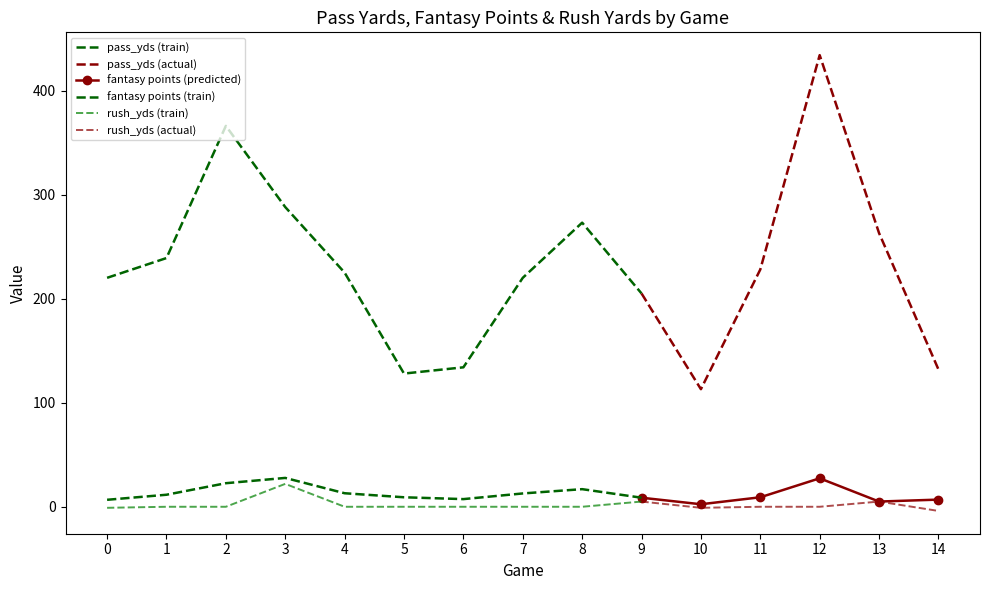

Is it true that pass_yds equals 569.5 at 12?

False